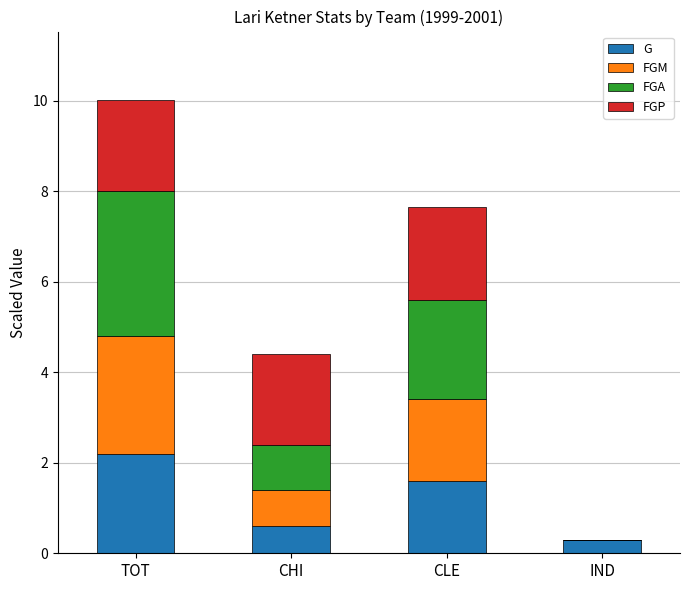

At which category is the sum across all series the highest?

TOT